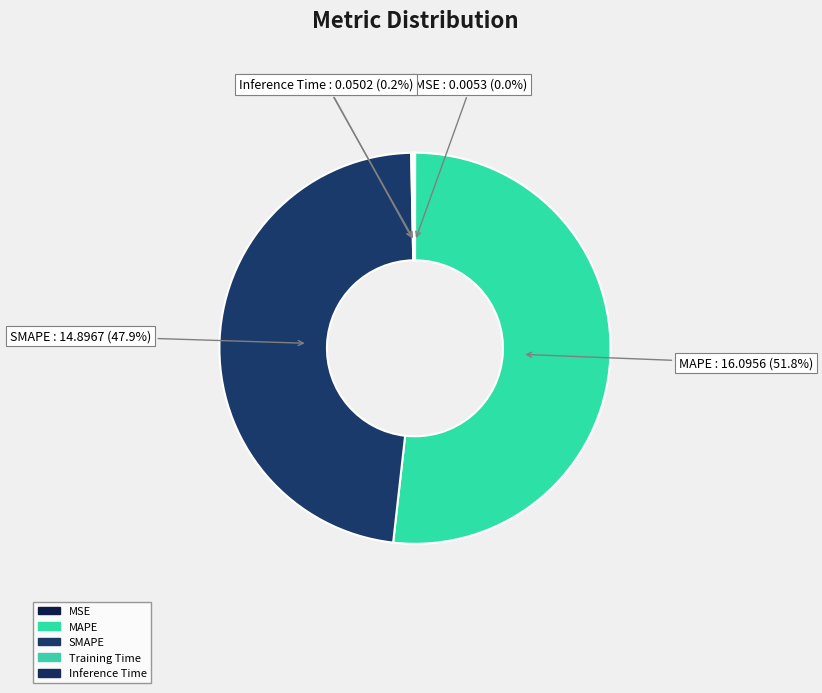

Which slice is the largest?

MAPE